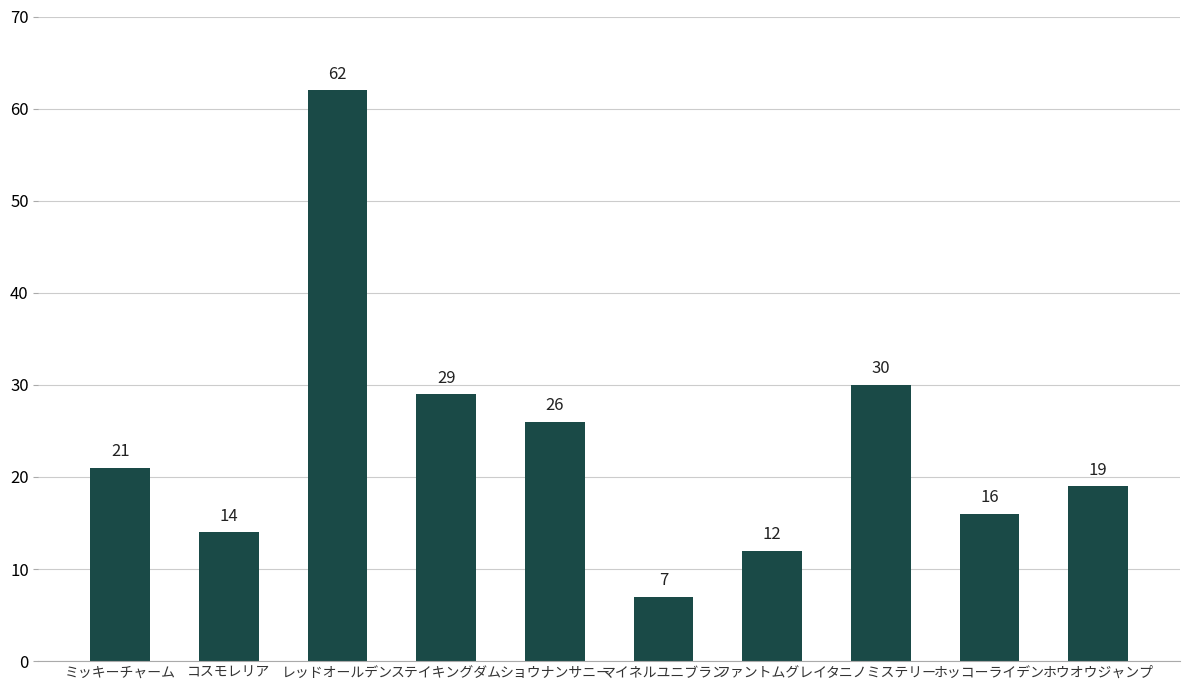

Approximately how many times larger is the value at タニノミステリー compared to ミッキーチャーム?

1.4